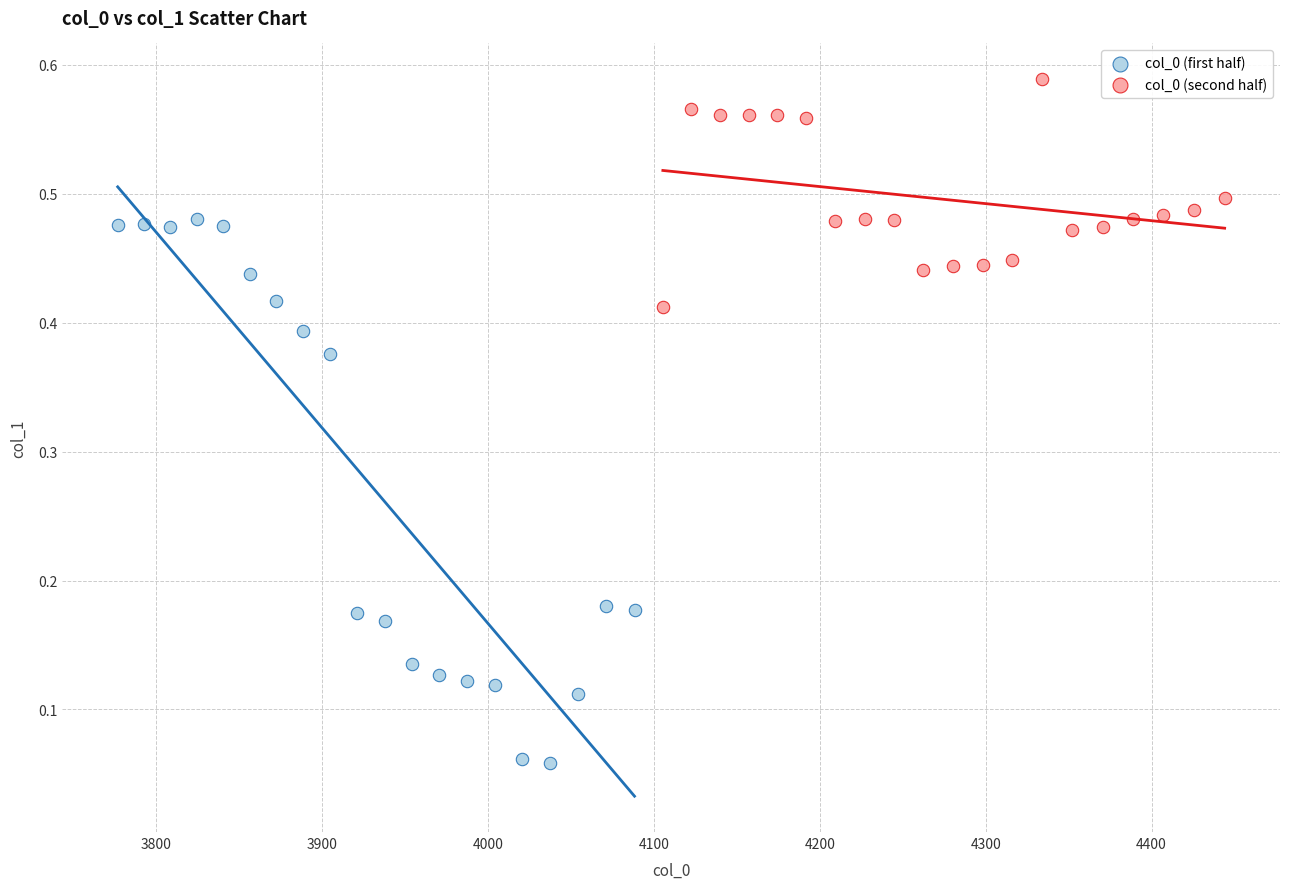

What are all the series names shown in the legend?

col_0 (first half), col_0 (second half)